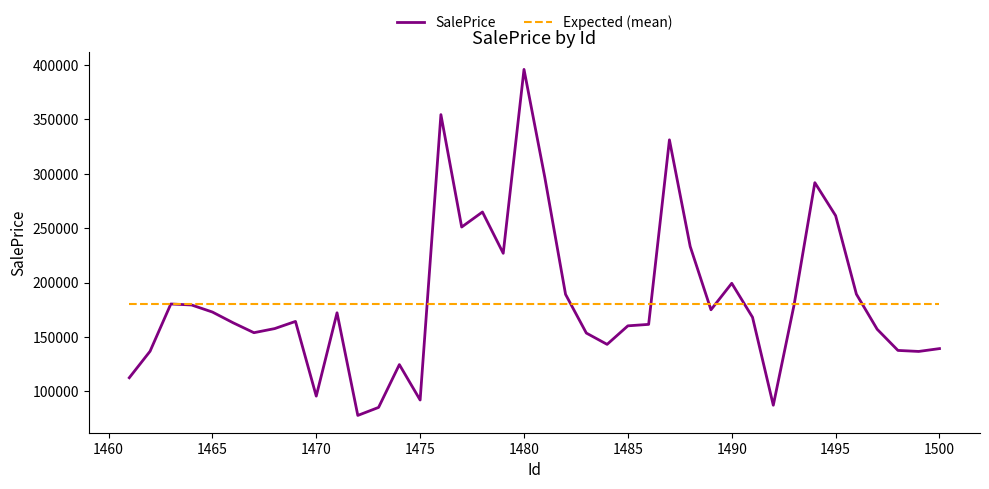

What is the greatest value displayed?

395631.5